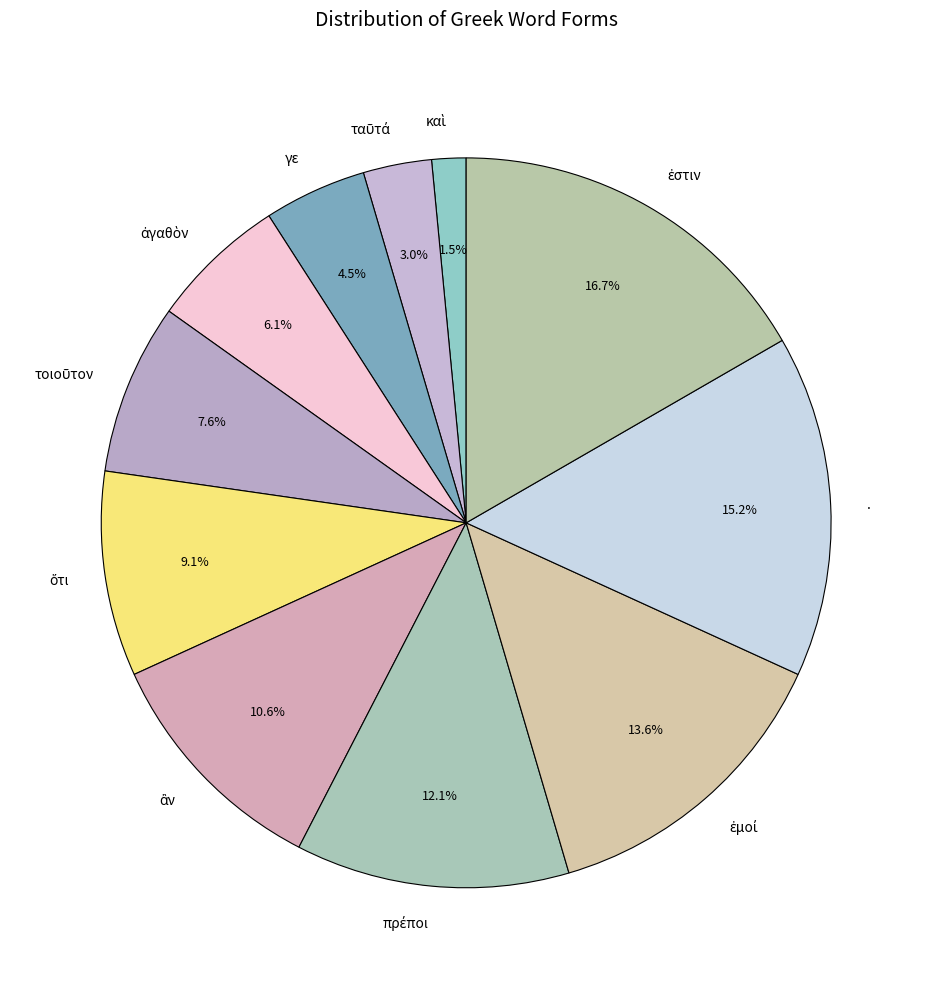

Is there a majority slice in this chart?

No